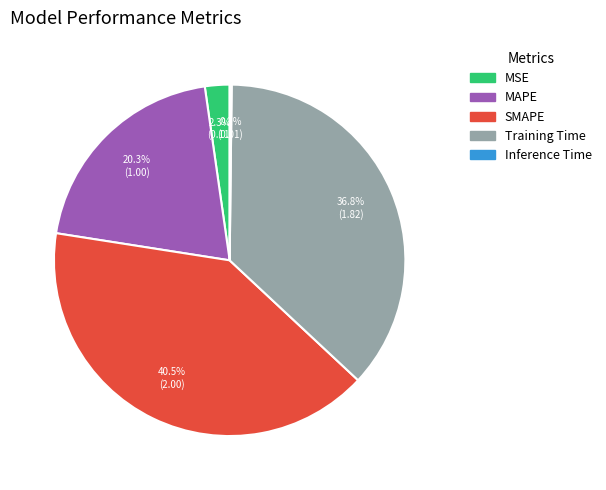

What portion of the pie excludes MSE?

97.7%